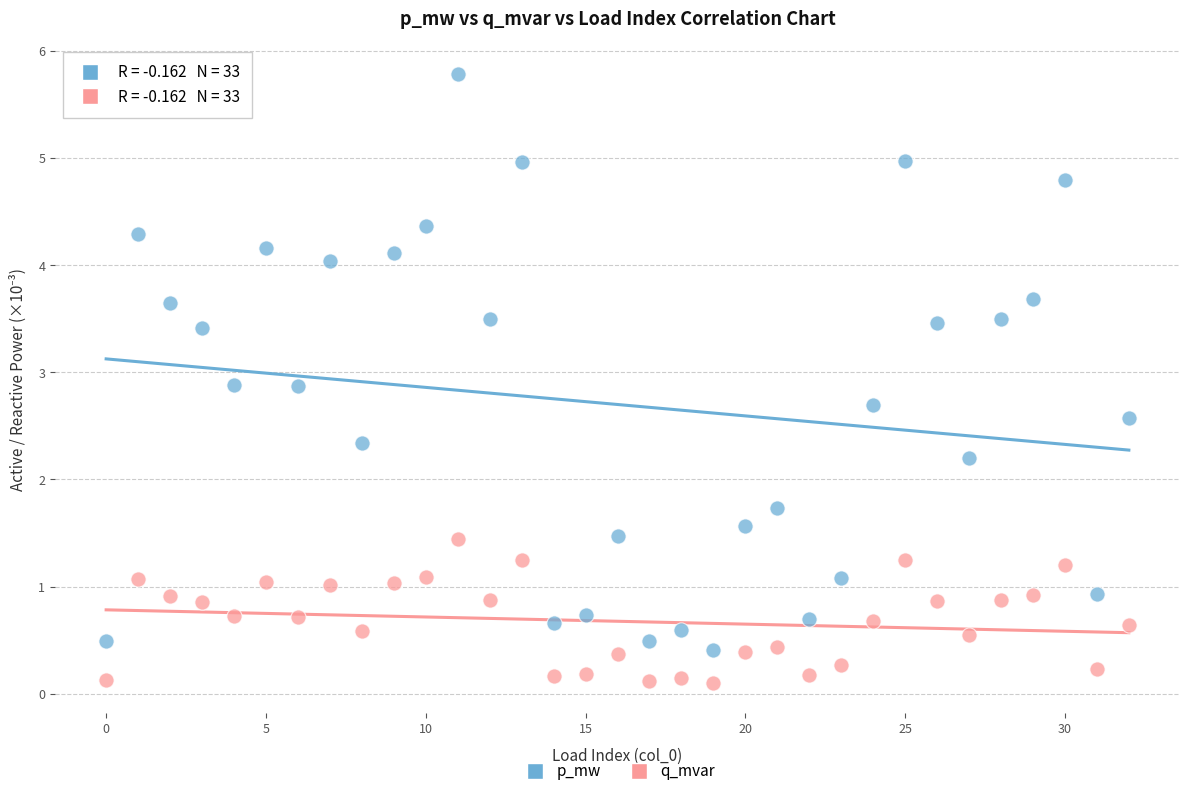

What are all the series names shown in the legend?

p_mw, q_mvar